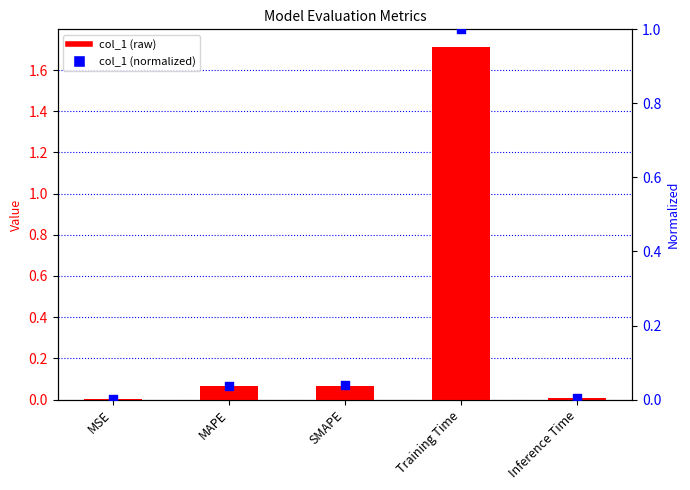

Which series has the largest Y range (max minus min)?

col_1